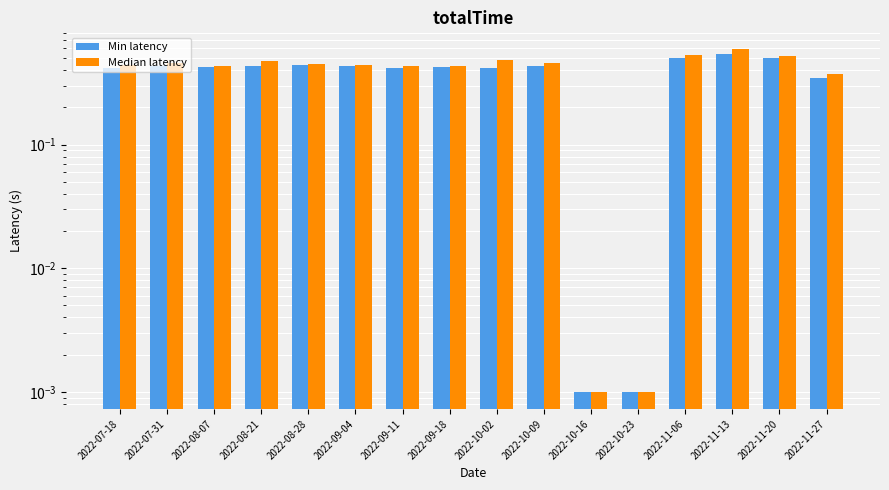

What is the highest value of the Min latency series?

0.5